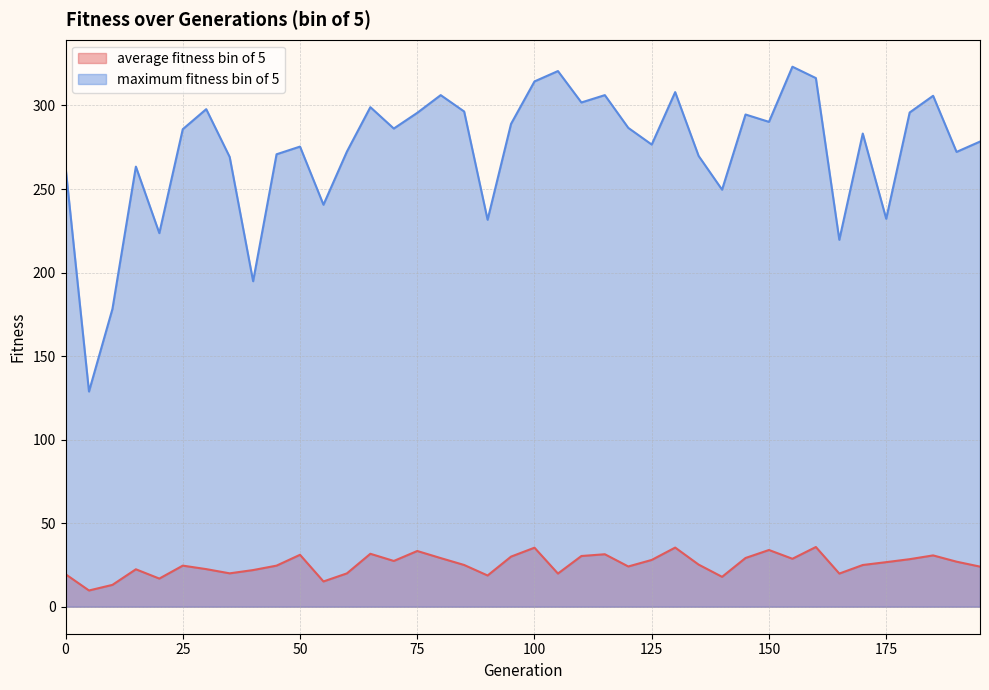

At 40, list the series in order from smallest to largest.

average fitness bin of 5, maximum fitness bin of 5